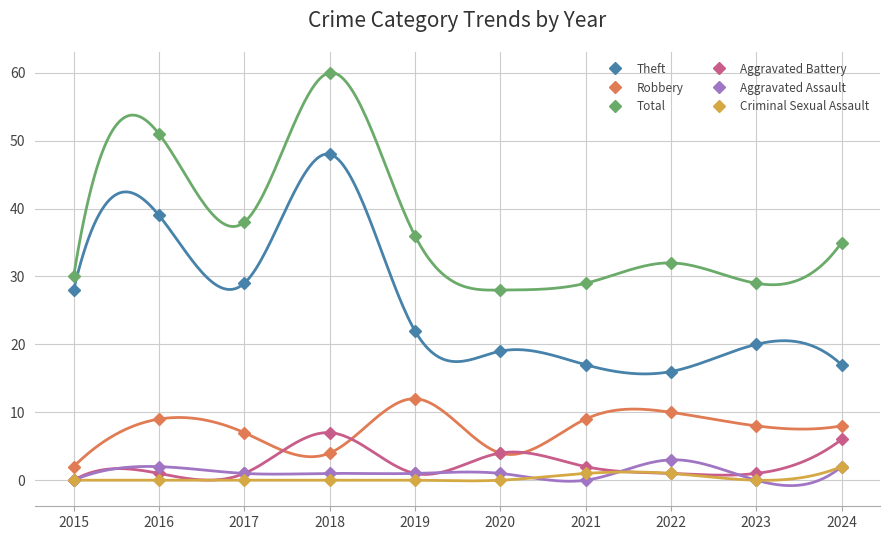

Reading left to right, what are all the values shown in this chart?

Theft: 28	39	29	48	22	19	17	16	20	17
Robbery: 2	9	7	4	12	4	9	10	8	8
Total: 30	51	38	60	36	28	29	32	29	35
Aggravated Battery: 0	1	1	7	1	4	2	1	1	6
Aggravated Assault: 0	2	1	1	1	1	0	3	0	2
Criminal Sexual Assault: 0	0	0	0	0	0	1	1	0	2